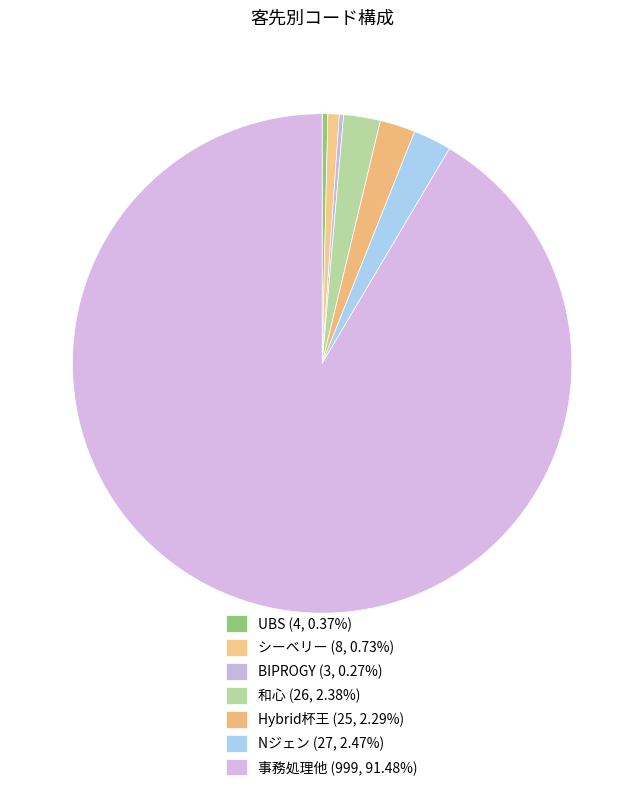

What percentage is the 事務処理他 slice, to the nearest percent?

91%